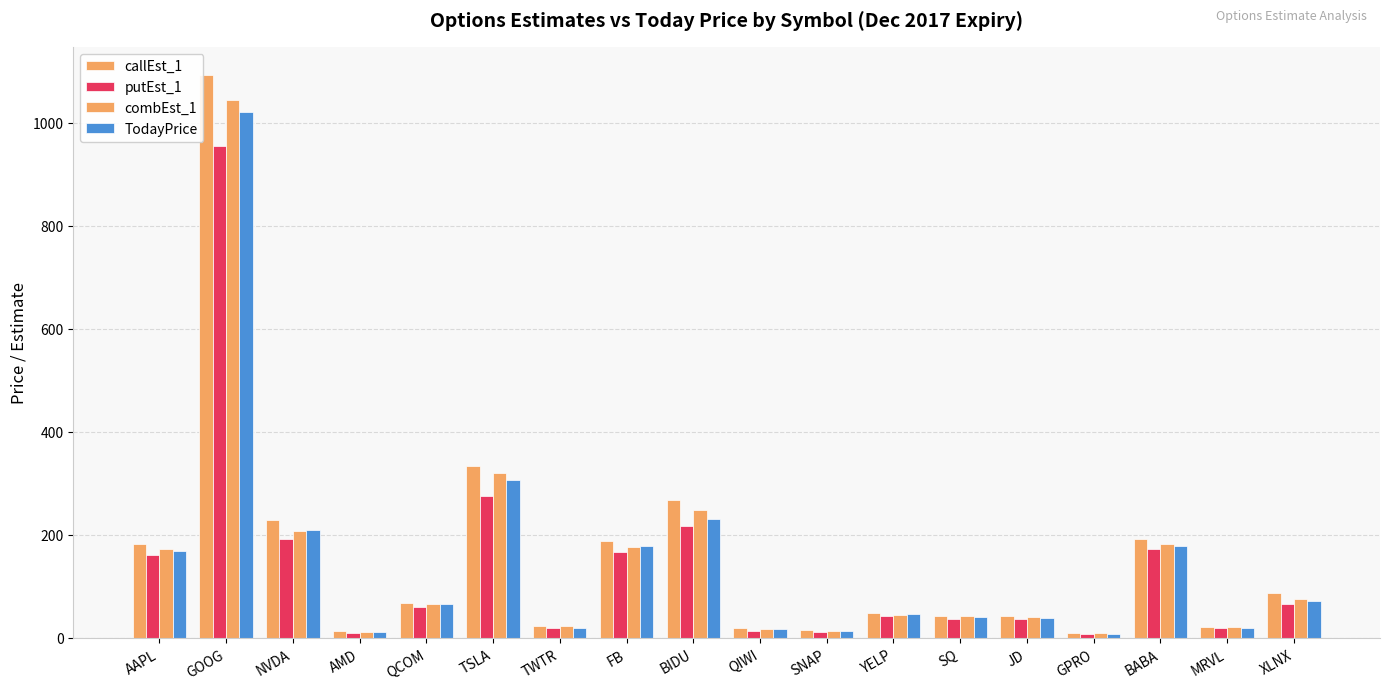

Which series has the widest spread of values?

callEst_1